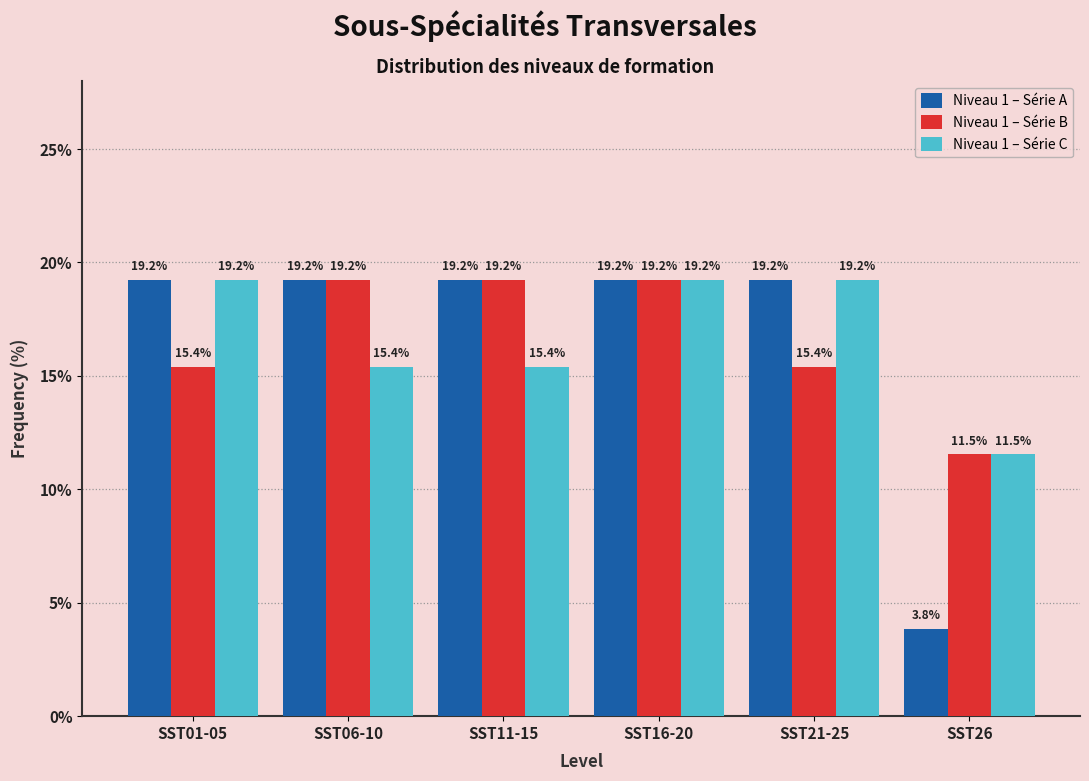

Reading left to right, transcribe all the data shown in this chart.

Niveau 1 – Série A: 19.2	19.2	19.2	19.2	19.2	3.8
Niveau 1 – Série B: 15.4	19.2	19.2	19.2	15.4	11.5
Niveau 1 – Série C: 19.2	15.4	15.4	19.2	19.2	11.5